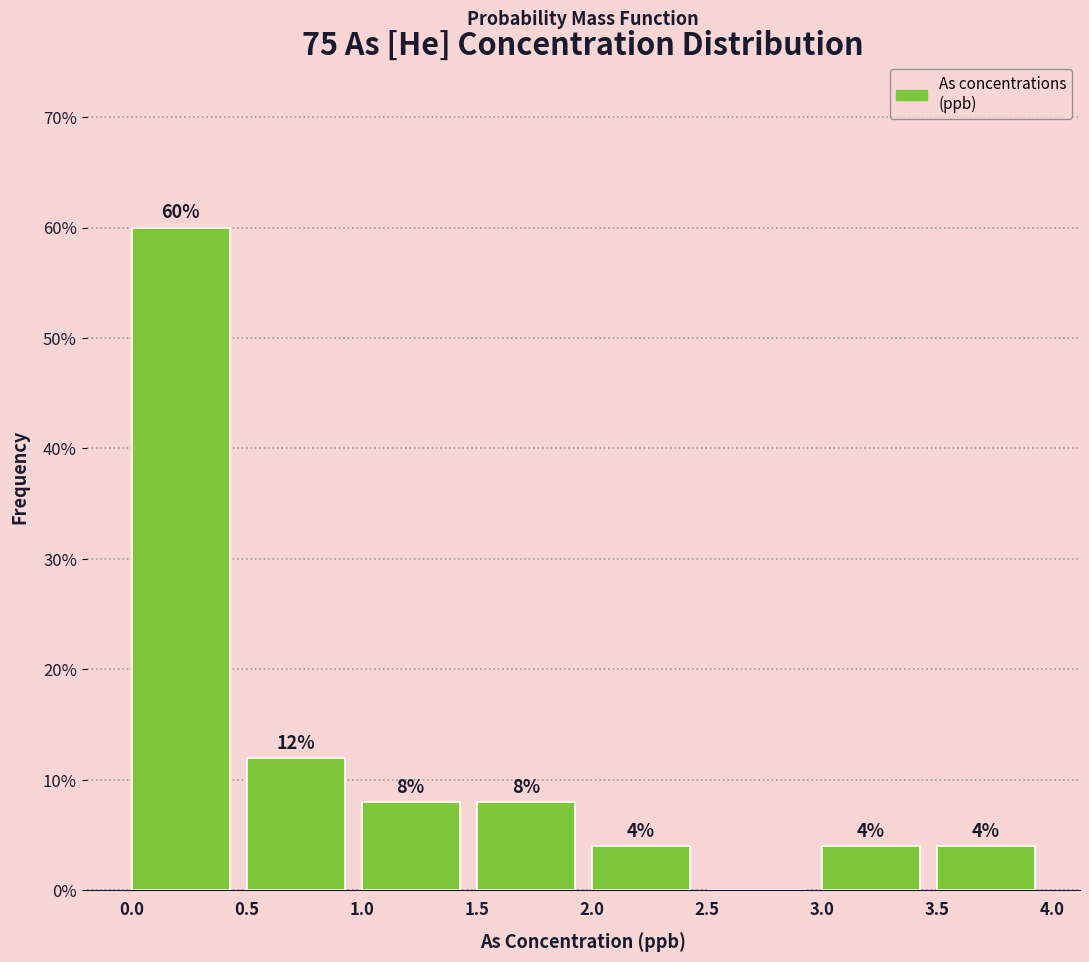

Over which range of the x-axis is the bar tallest?

0.0 to 0.5